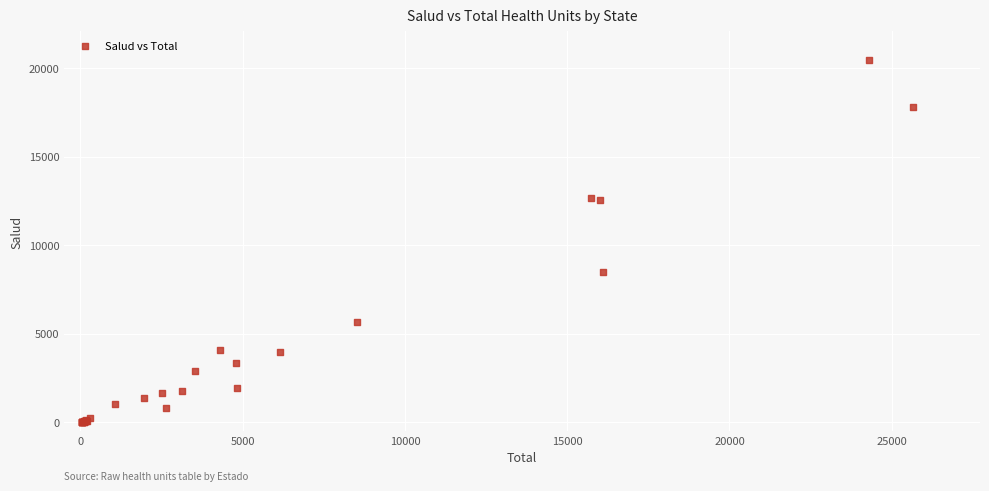

What Y value in the scatter plot is closest to 10224?

8494